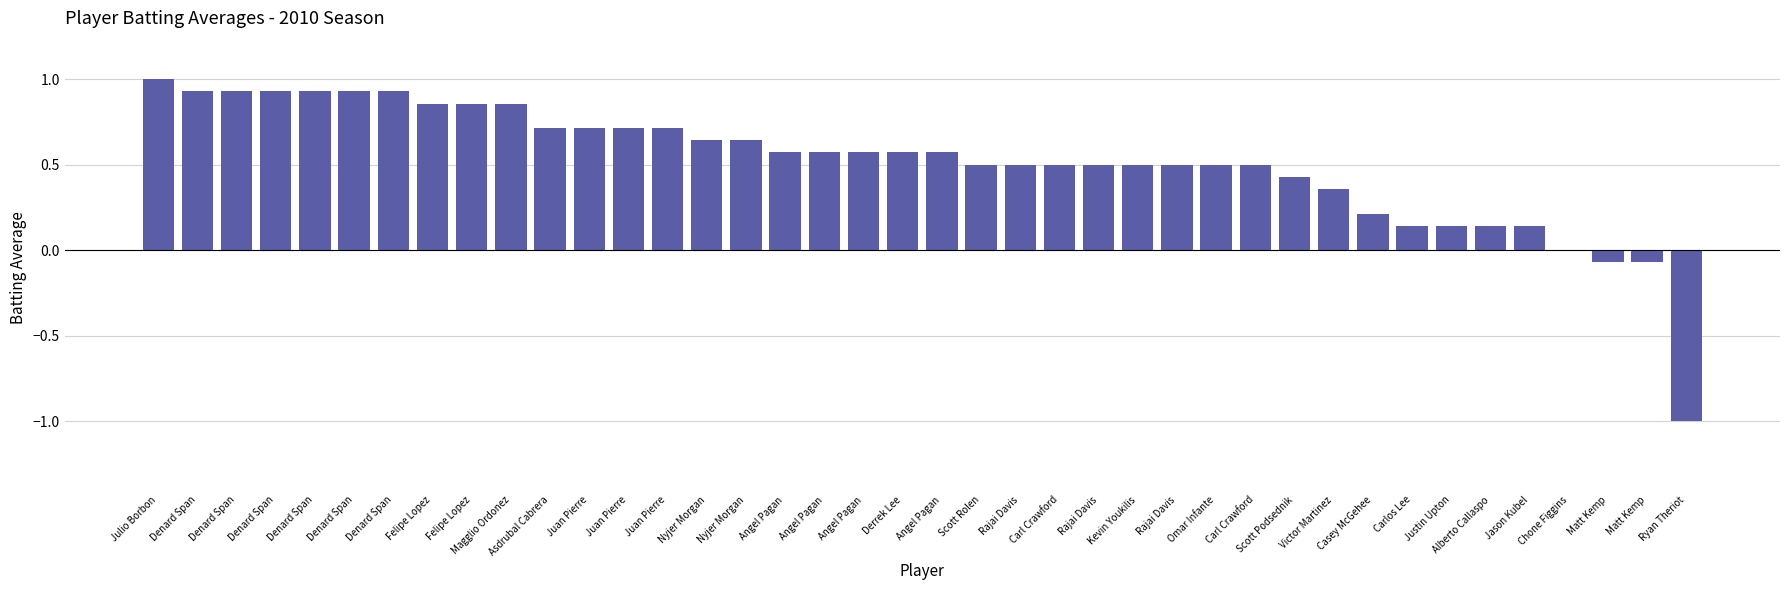

What is the value of the 29th bar from the left?

0.5